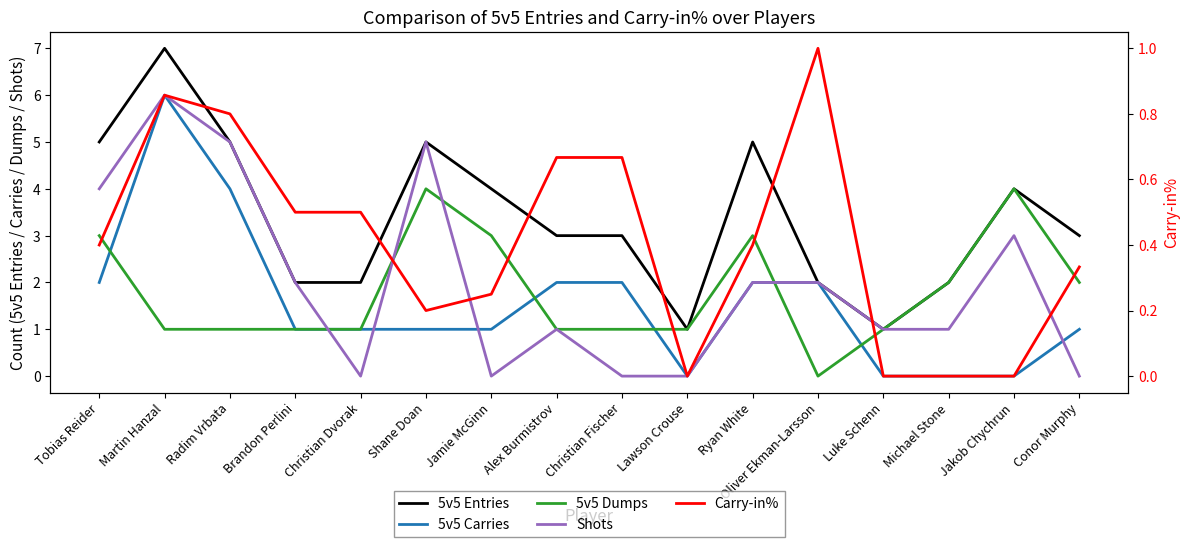

What is the greatest value displayed?

7.0